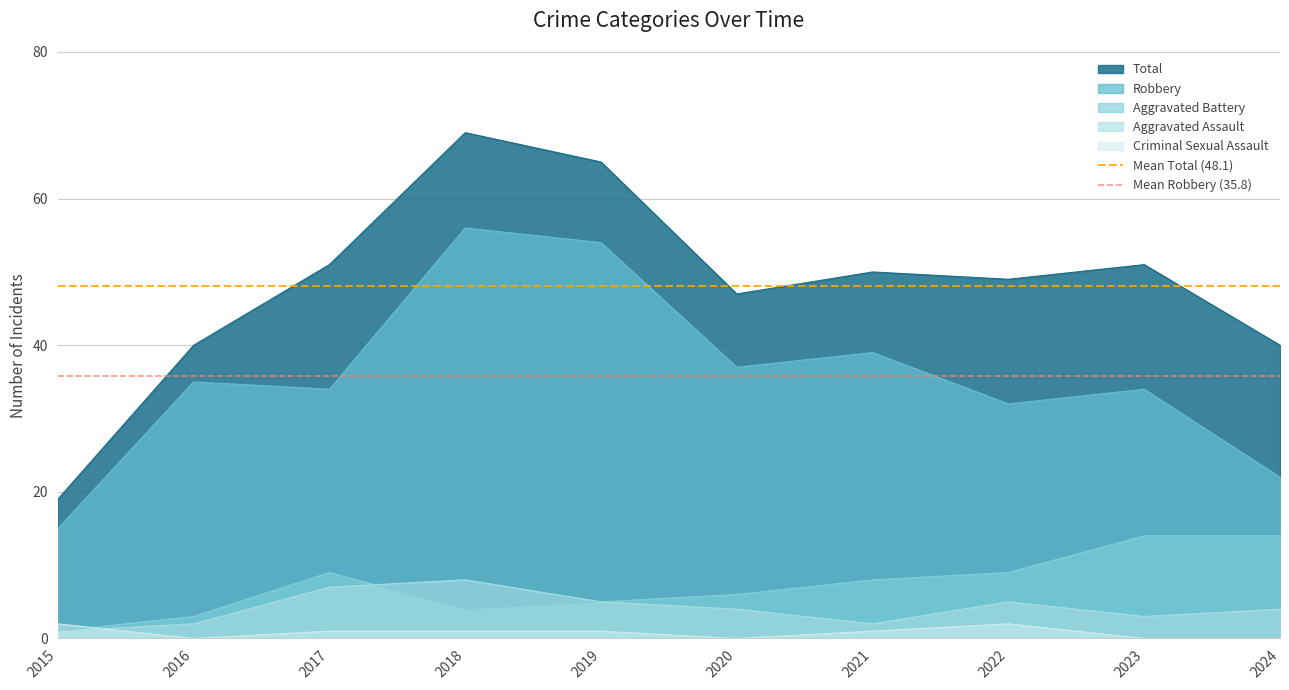

At which label does Robbery reach its peak?

2018